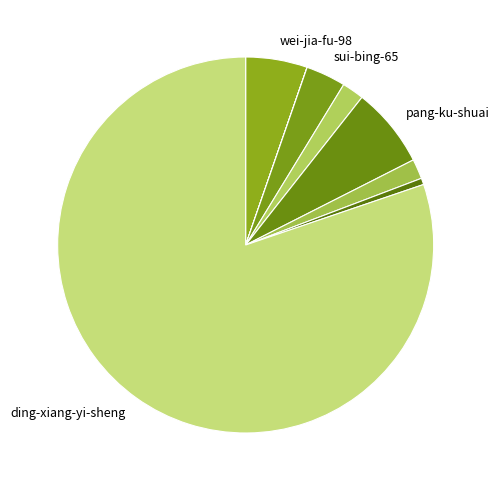

To the nearest percent, what is the difference between the largest and smallest slice percentages?

80%